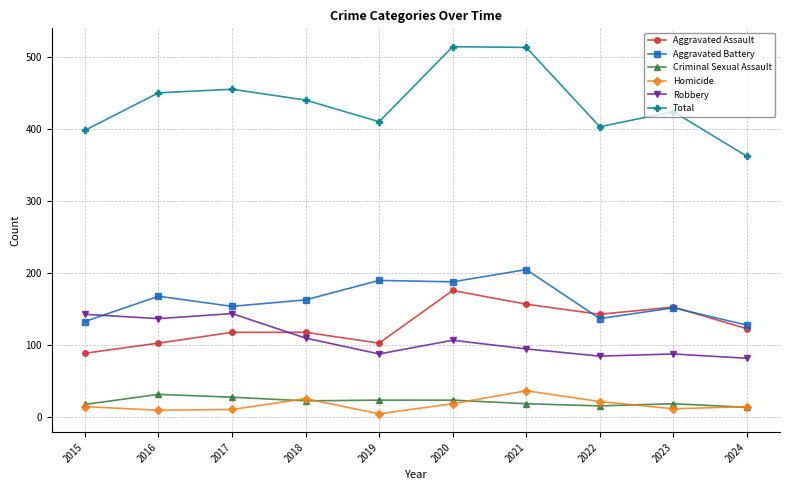

True or false: Aggravated Battery has a value of 60 at 2022.

False